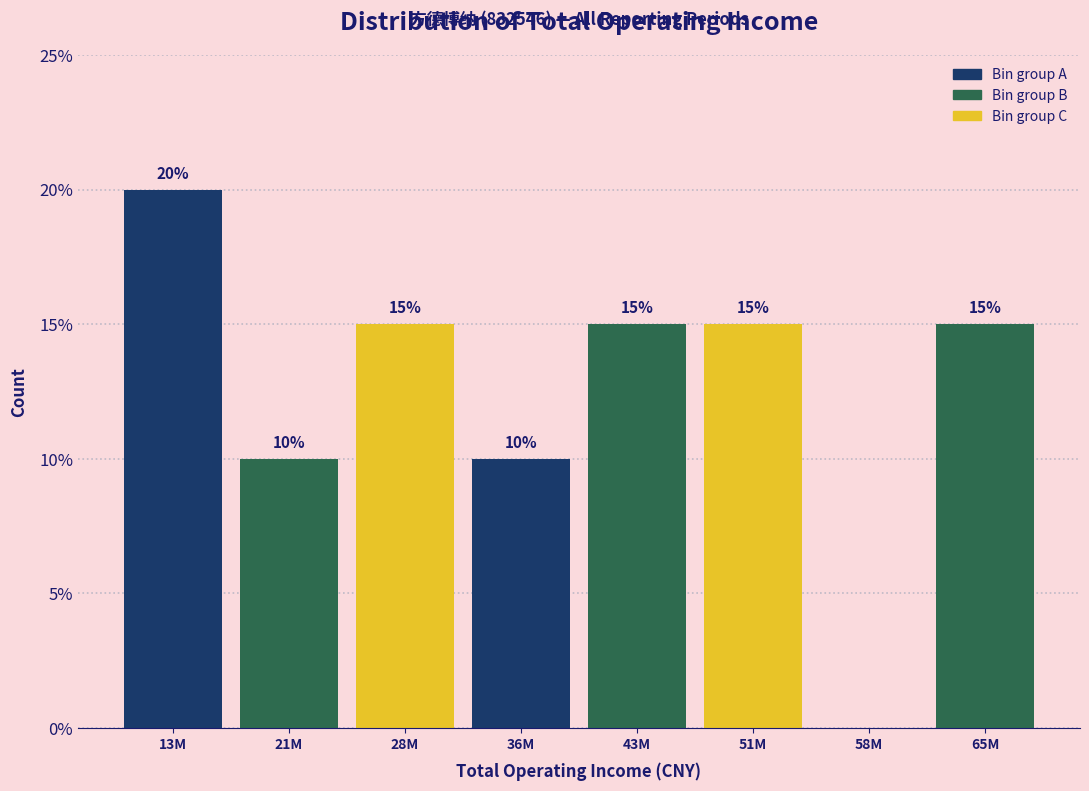

Reading left to right, list all the values displayed in this chart.

13M=20	21M=10	28M=15	36M=10	43M=15	51M=15	58M=0	65M=15